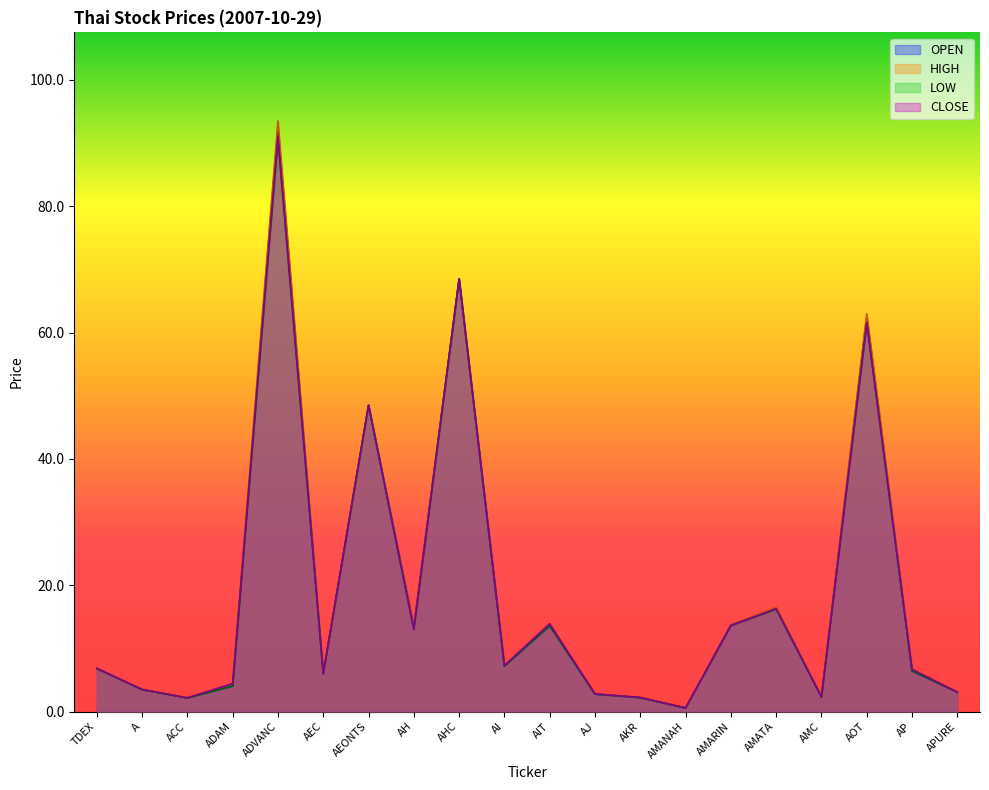

Which has a higher value, AOT or AMARIN?

AOT